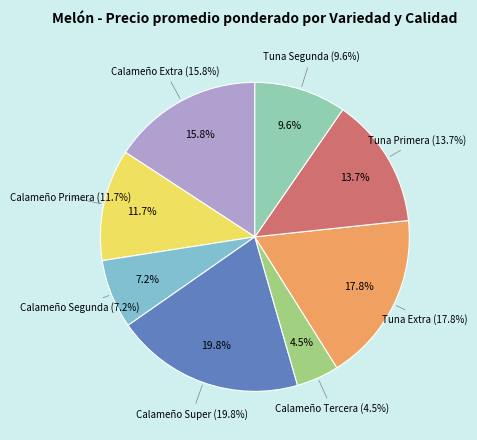

Between Calameño Primera and Calameño Tercera, which is larger?

Calameño Primera